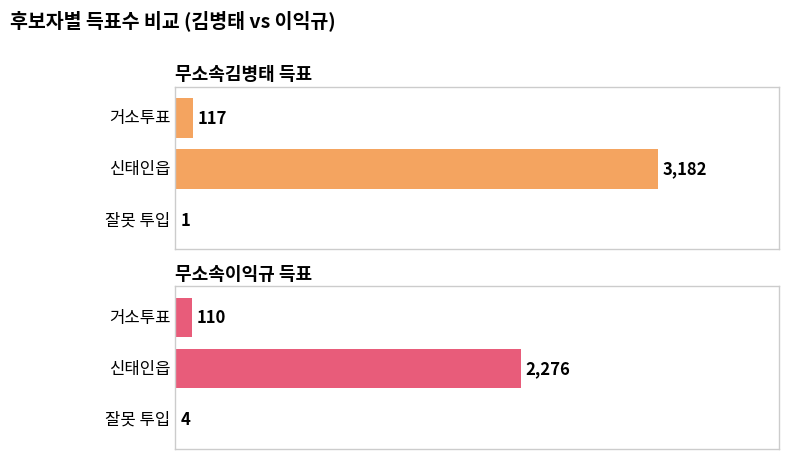

What are all the series names shown in the legend?

무소속김병태, 무소속이익규